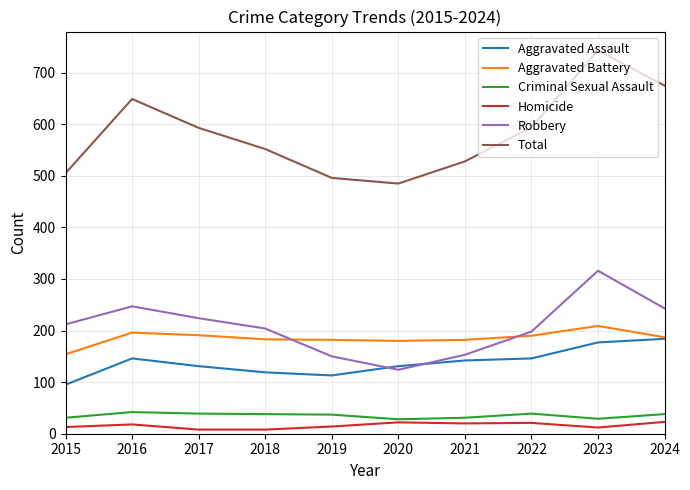

At which label does Aggravated Assault reach its minimum?

2015